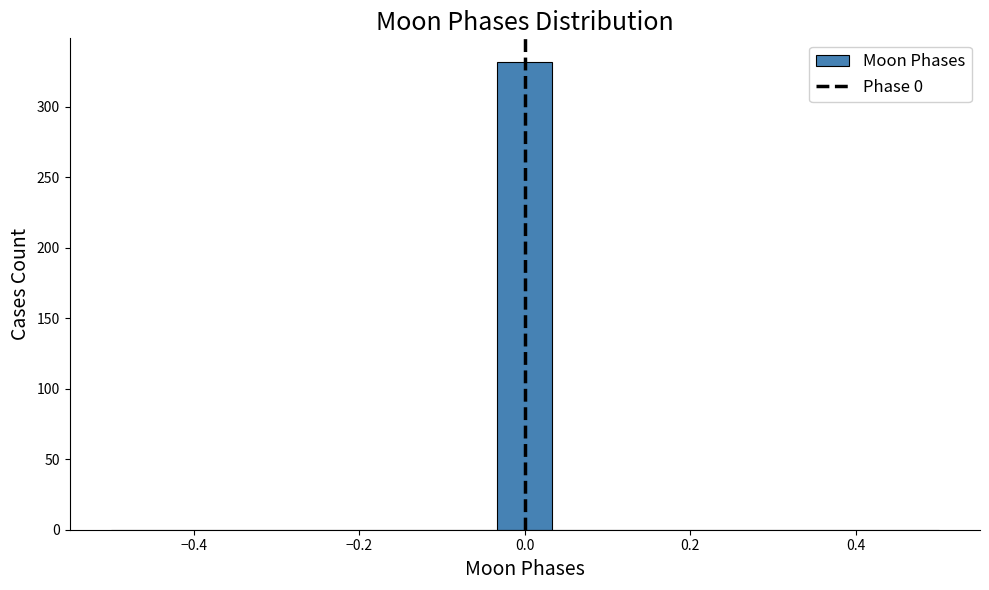

Around what value on the x-axis is the tallest bar? Give the approximate position of its centre, as read against the axis.

0.00